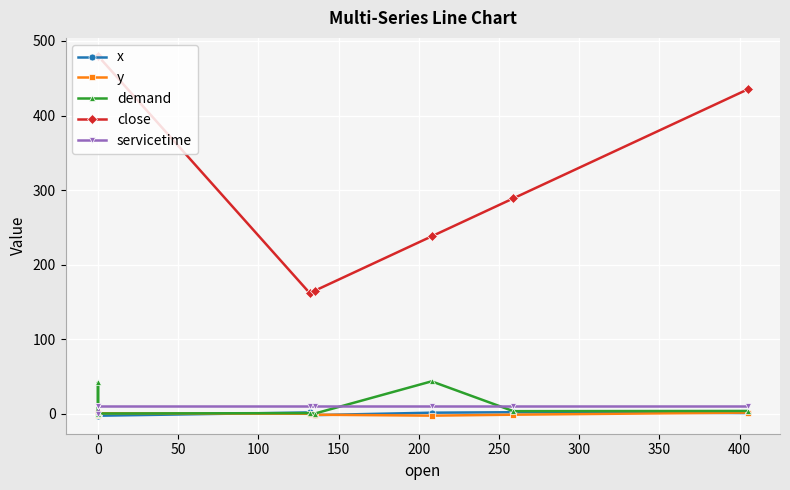

How many intersections are there between demand and x?

3